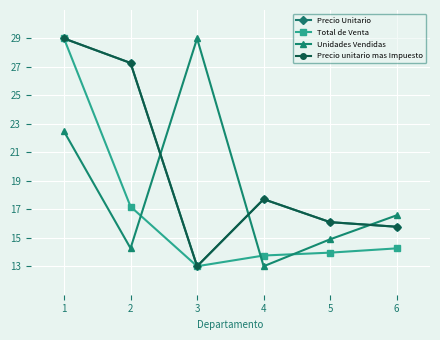

List the series in order of their peak value, lowest first.

Precio Unitario, Total de Venta, Unidades Vendidas, Precio unitario mas Impuesto